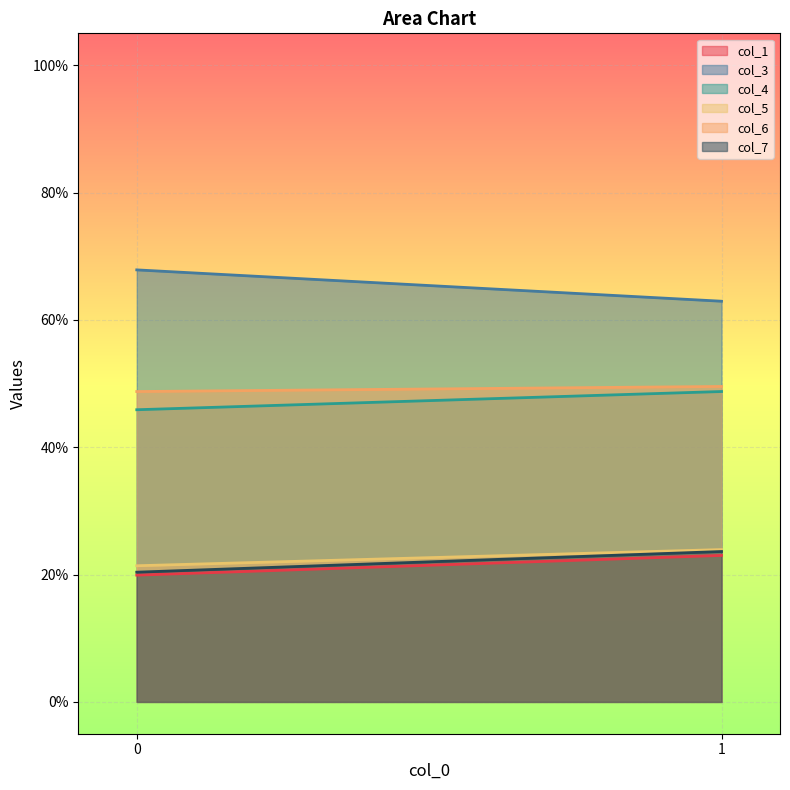

Does the chart display data point markers on the line(s)?

No